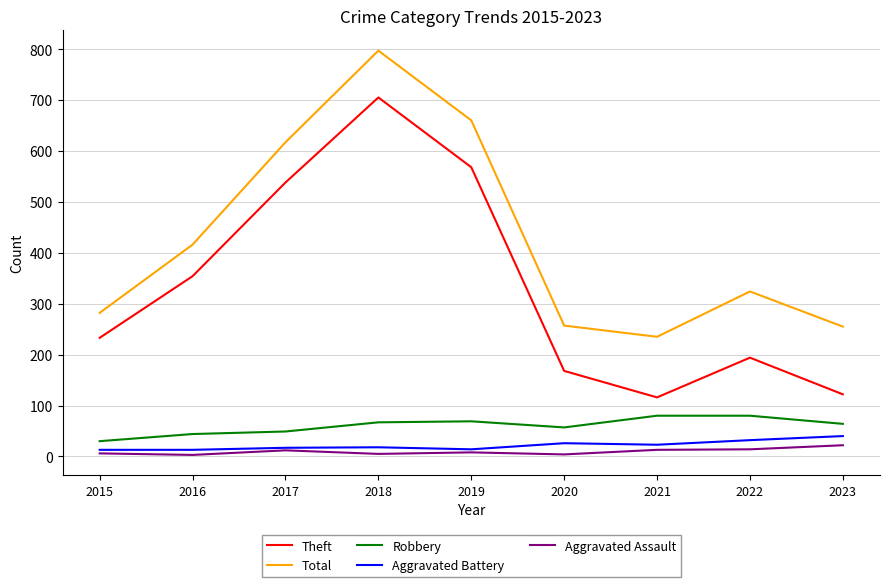

How many distinct data groups are displayed?

5